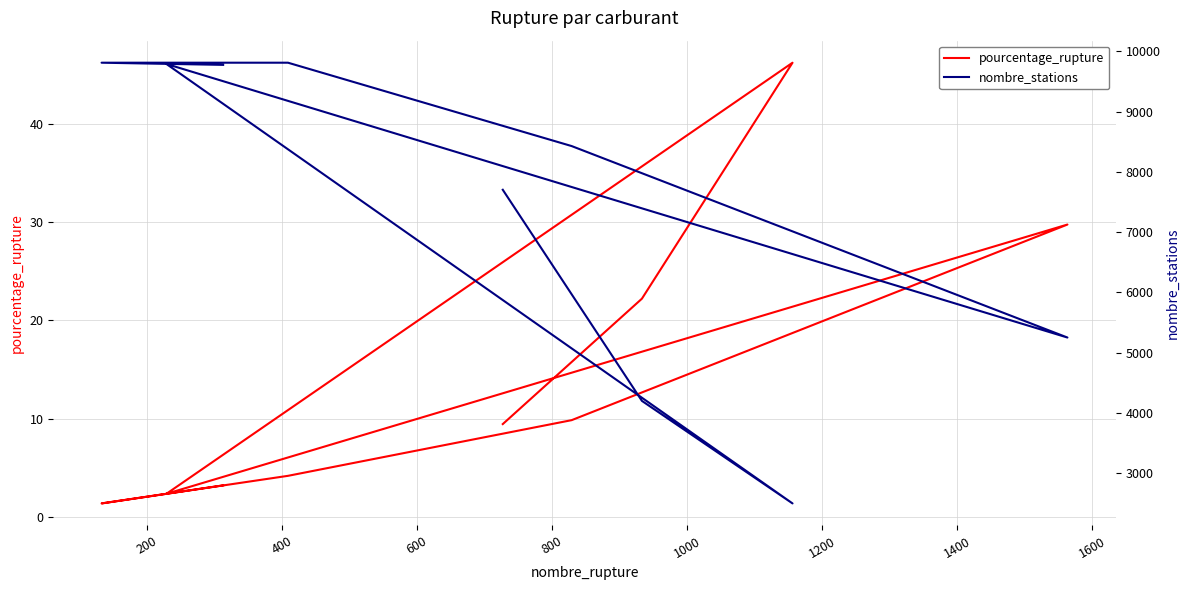

True or false: nombre_stations has a value of 4917.1 at 1400.

False